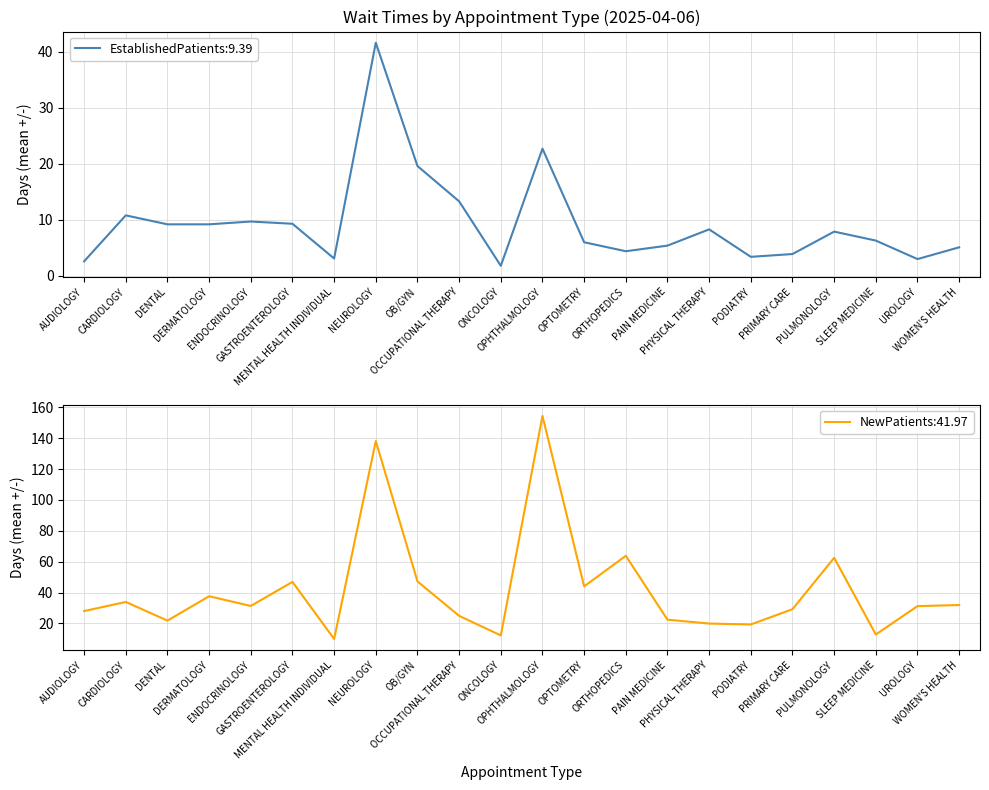

Does the chart display data point markers on the line(s)?

No